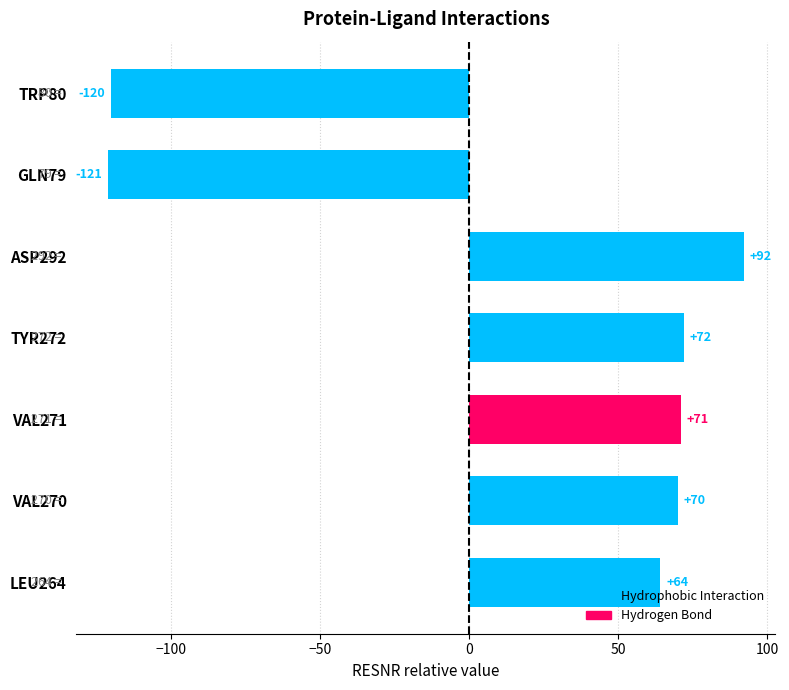

What is the sum of the values at GLN79 and VAL271?

-50